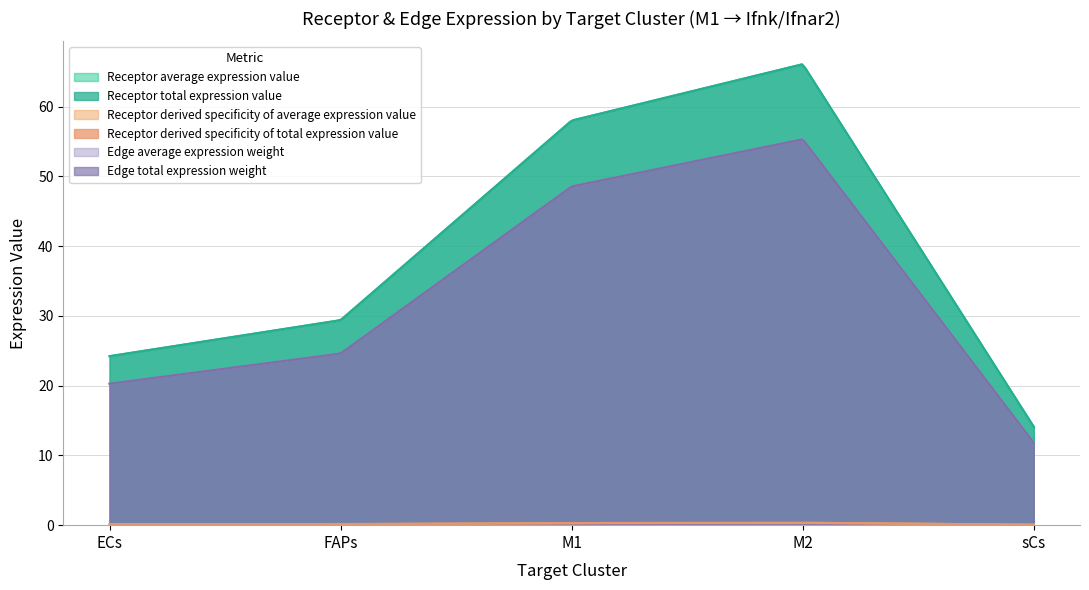

Where is the first local maximum for Receptor average expression value?

M2